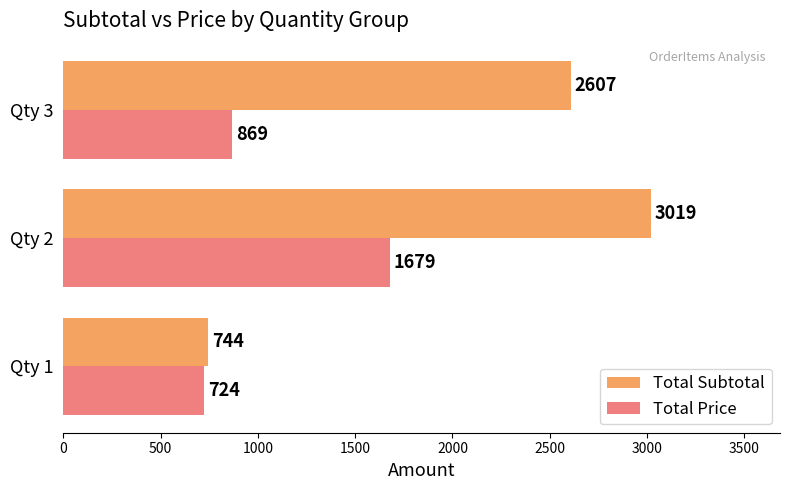

Which category has the highest value across all series?

Qty 2